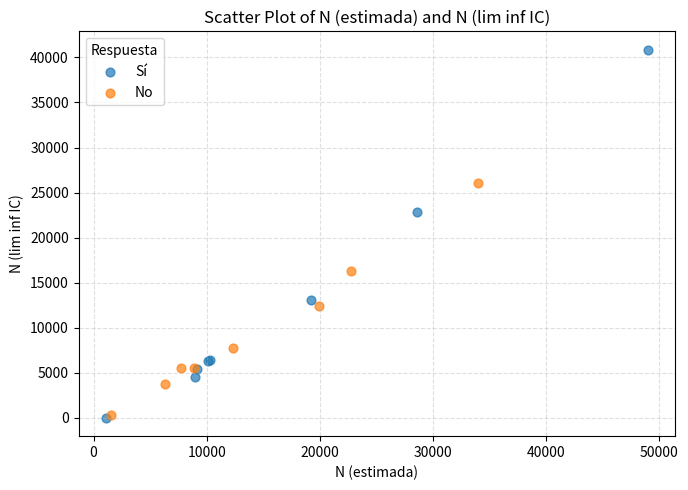

Which series reaches the maximum Y coordinate?

Sí